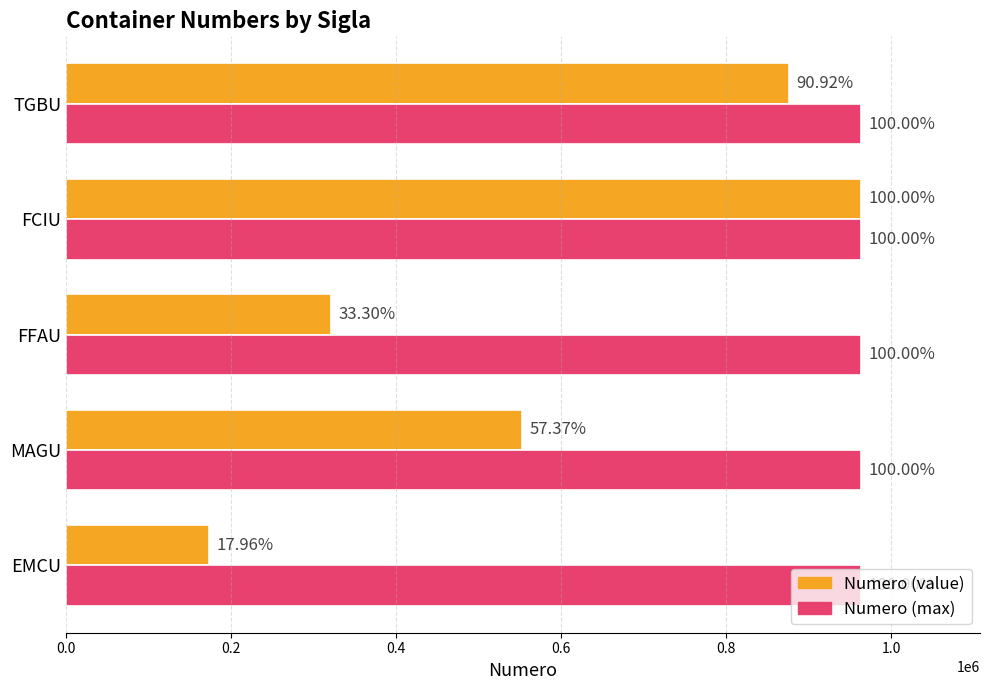

Which series has the largest range (max minus min)?

Numero (value)